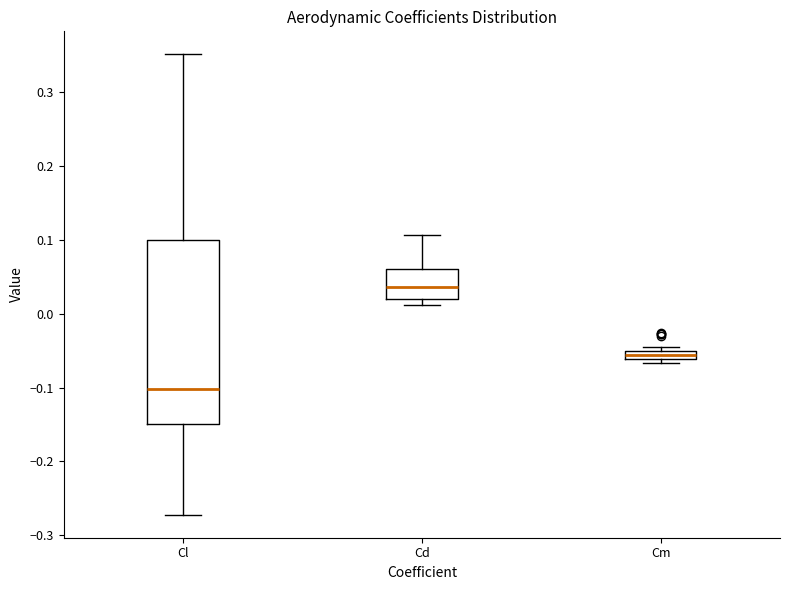

Which box's median line is the highest?

Cd